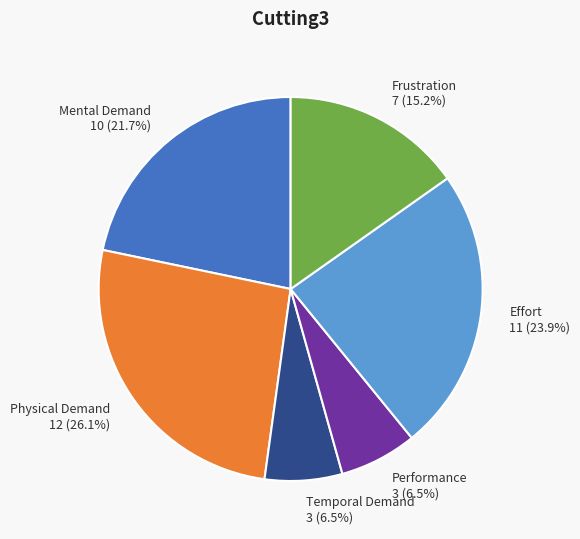

True or false: Temporal Demand accounts for 1% of the total.

False